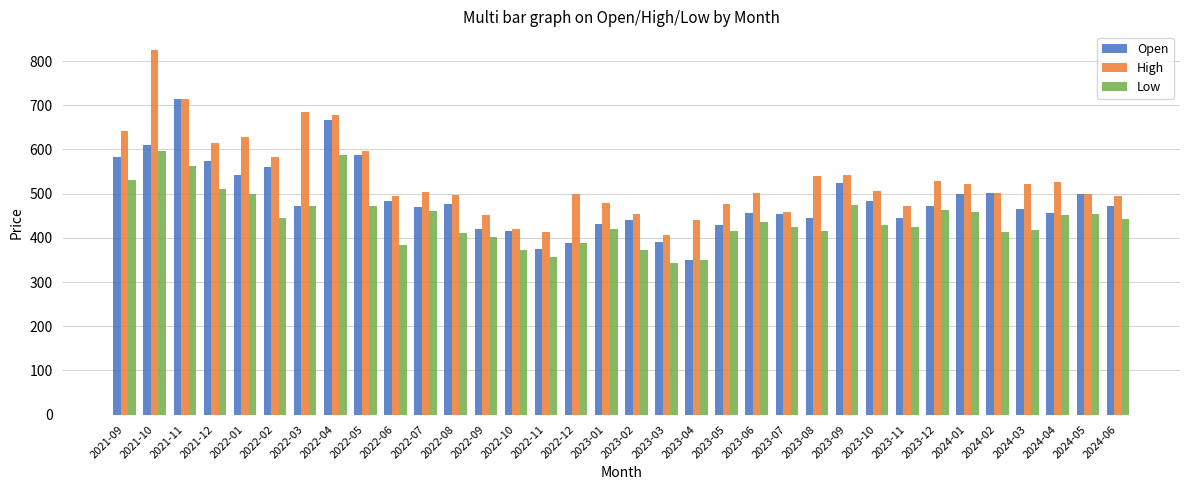

What is the difference between the highest and lowest values at 2024-04?

76.4